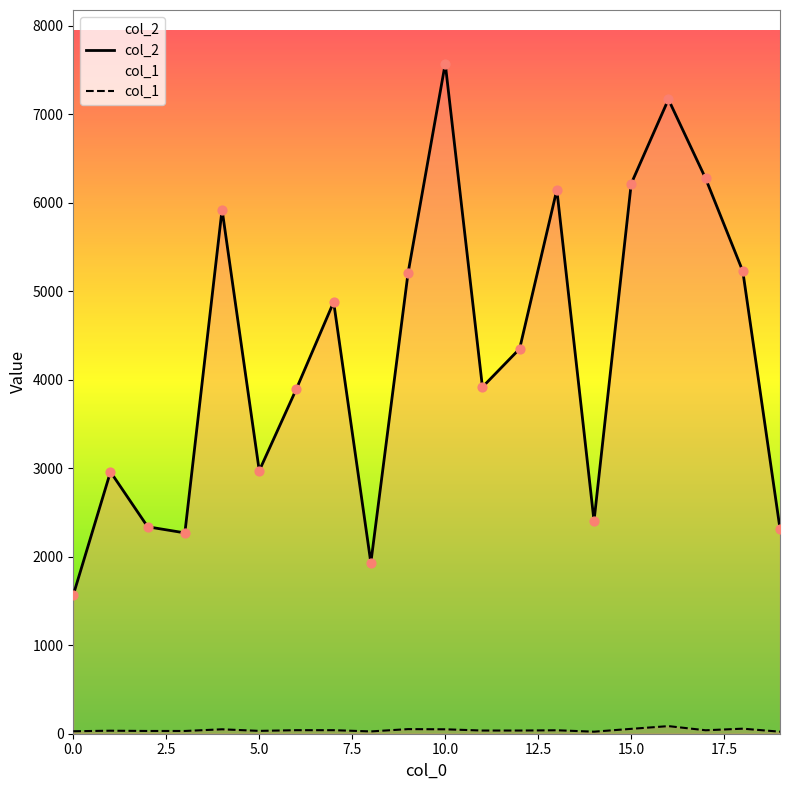

At how many categories does at least one series exceed 1814?

19